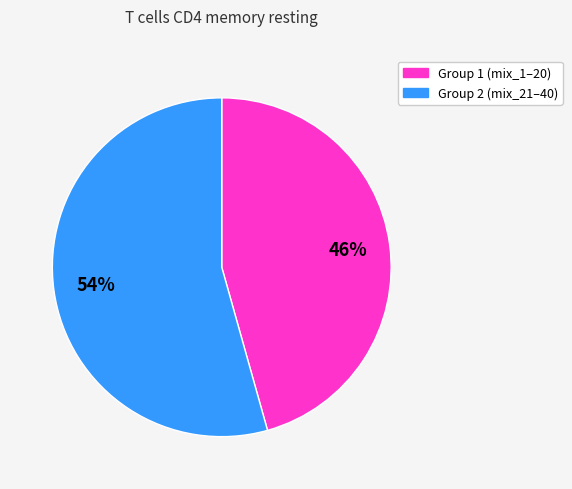

How many segments does this pie chart have?

2